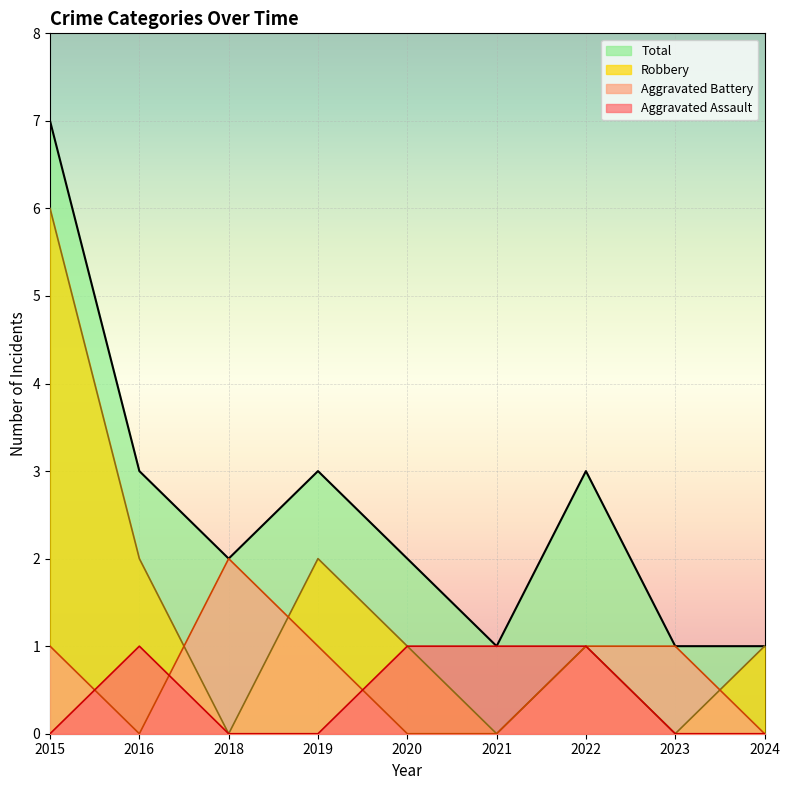

At which category is the sum across all series the highest?

2015